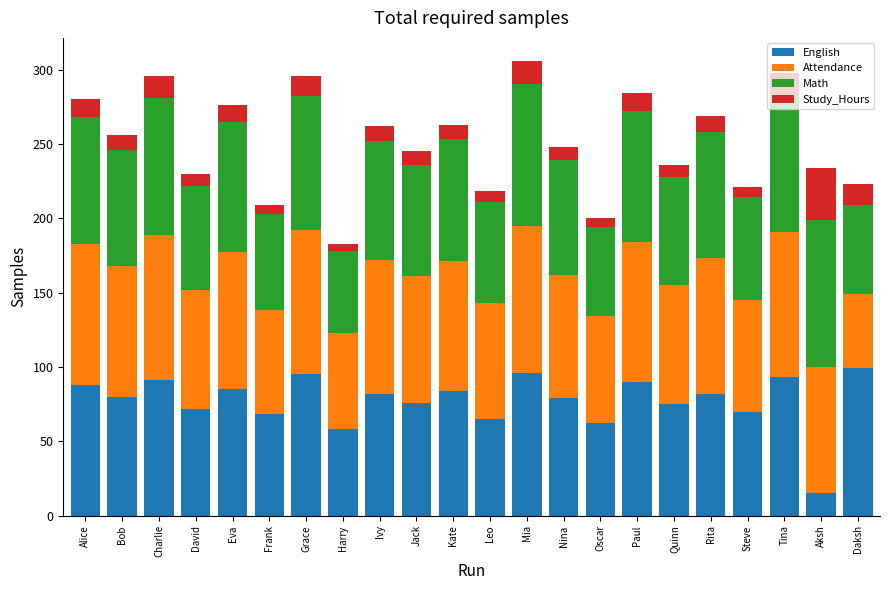

What value does the English series have at Steve?

70